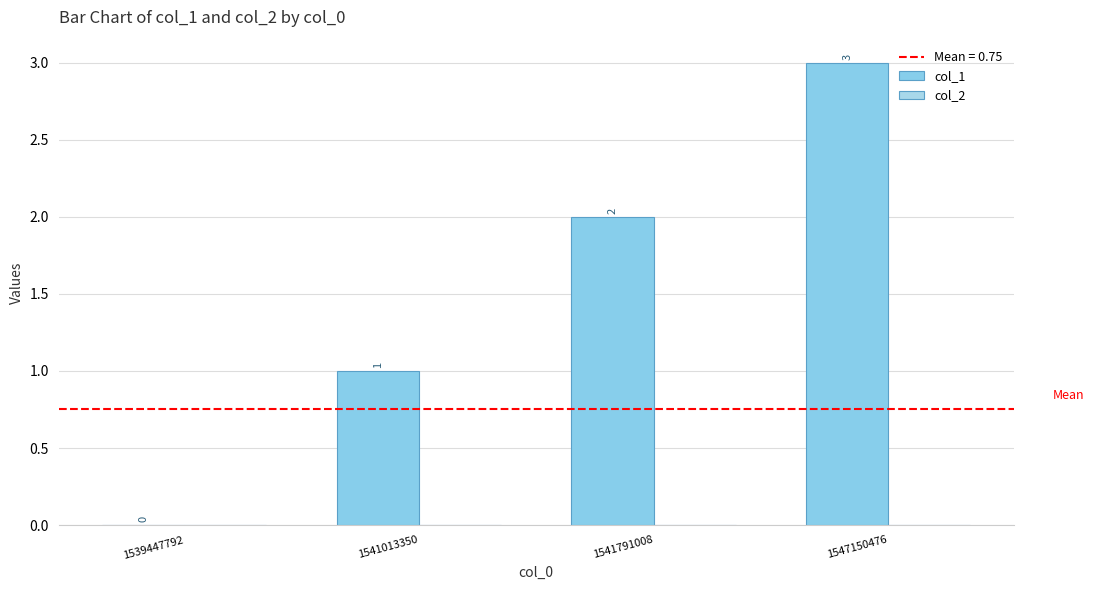

Reading right to left, extract all data points from this chart.

col_1: 3	2	1	0
col_2: 0	0	0	0